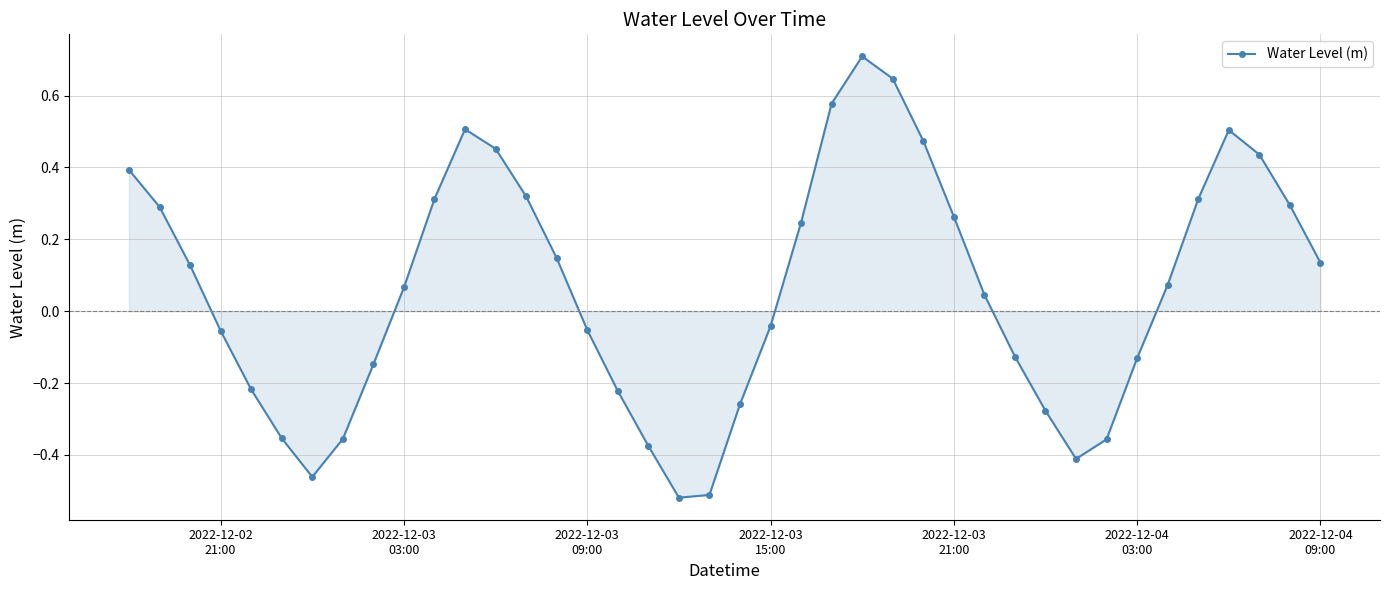

What is the sum of all values?

2.5